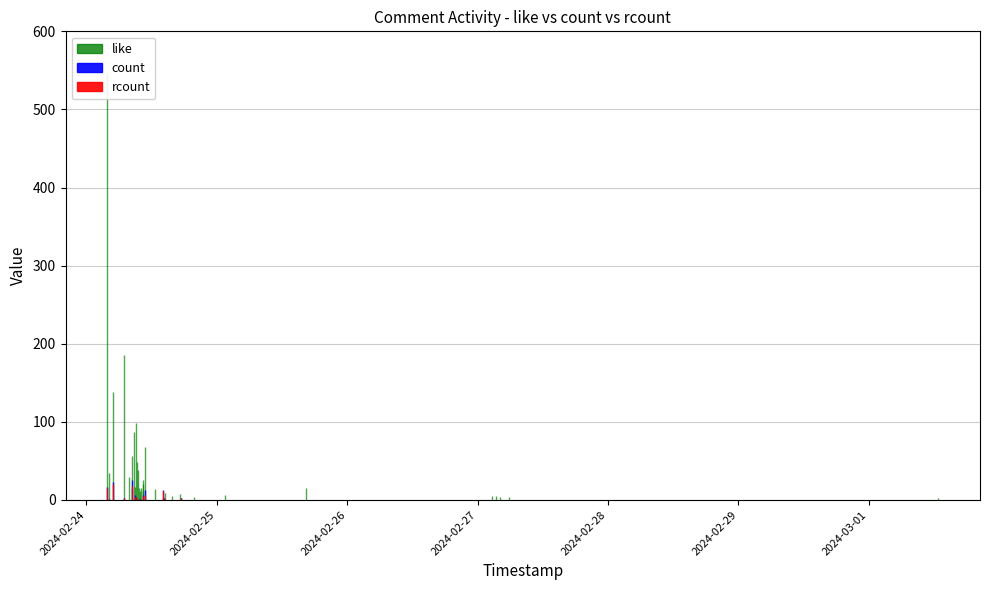

What are all the series names shown in the legend?

like, count, rcount